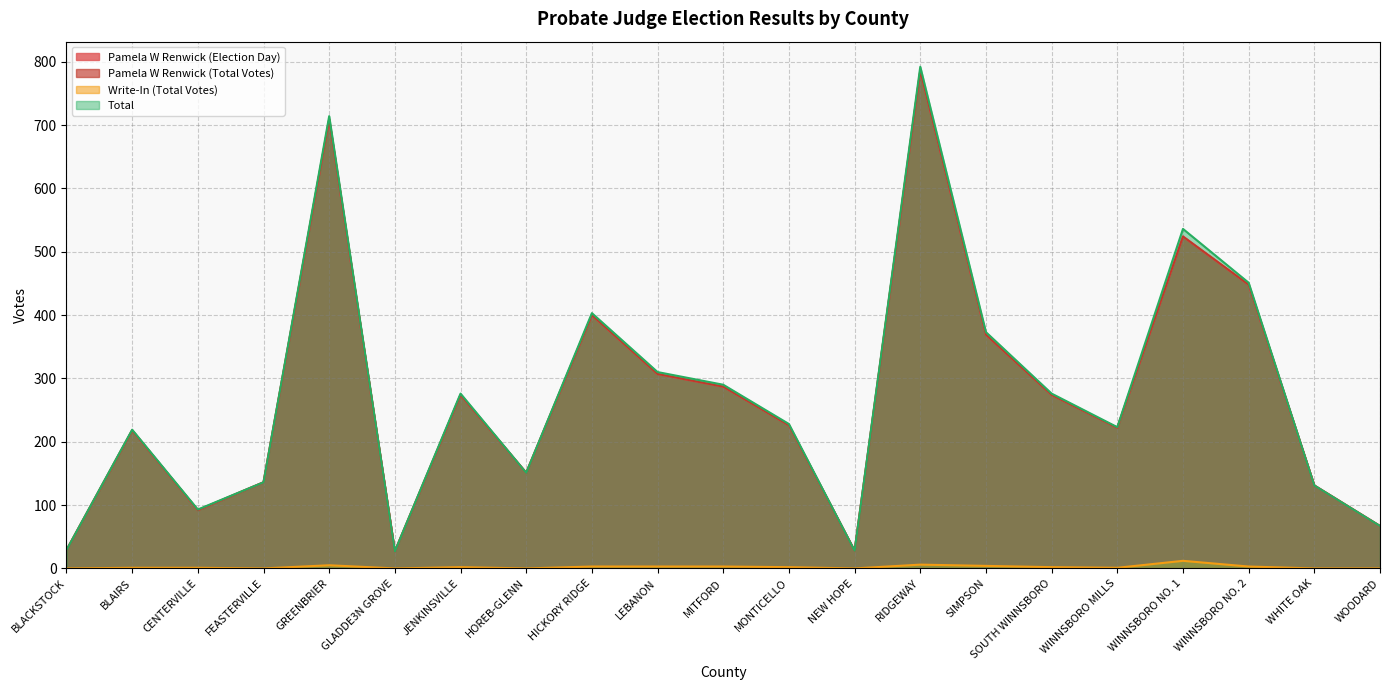

What is the sum of the Total values at BLAIRS and WINNSBORO NO. 2?

670